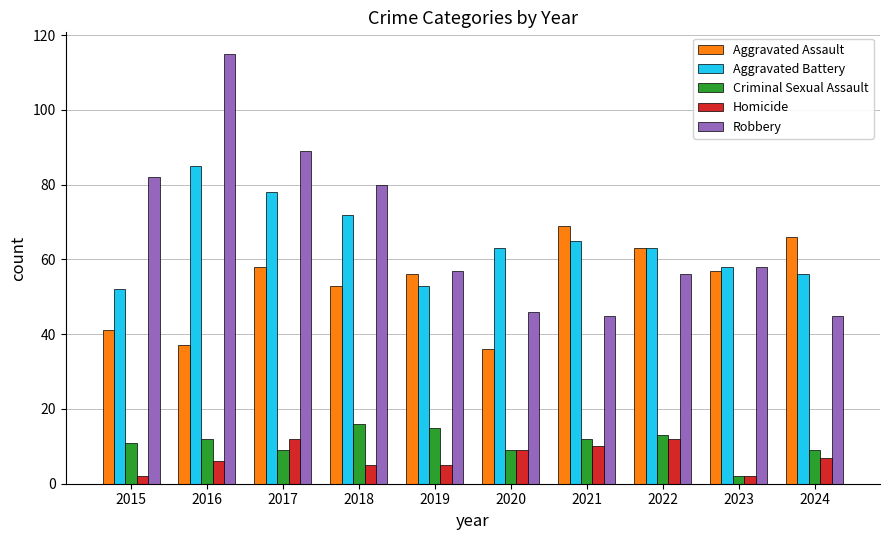

Count the Homicide values in the range 5 to 10.

6